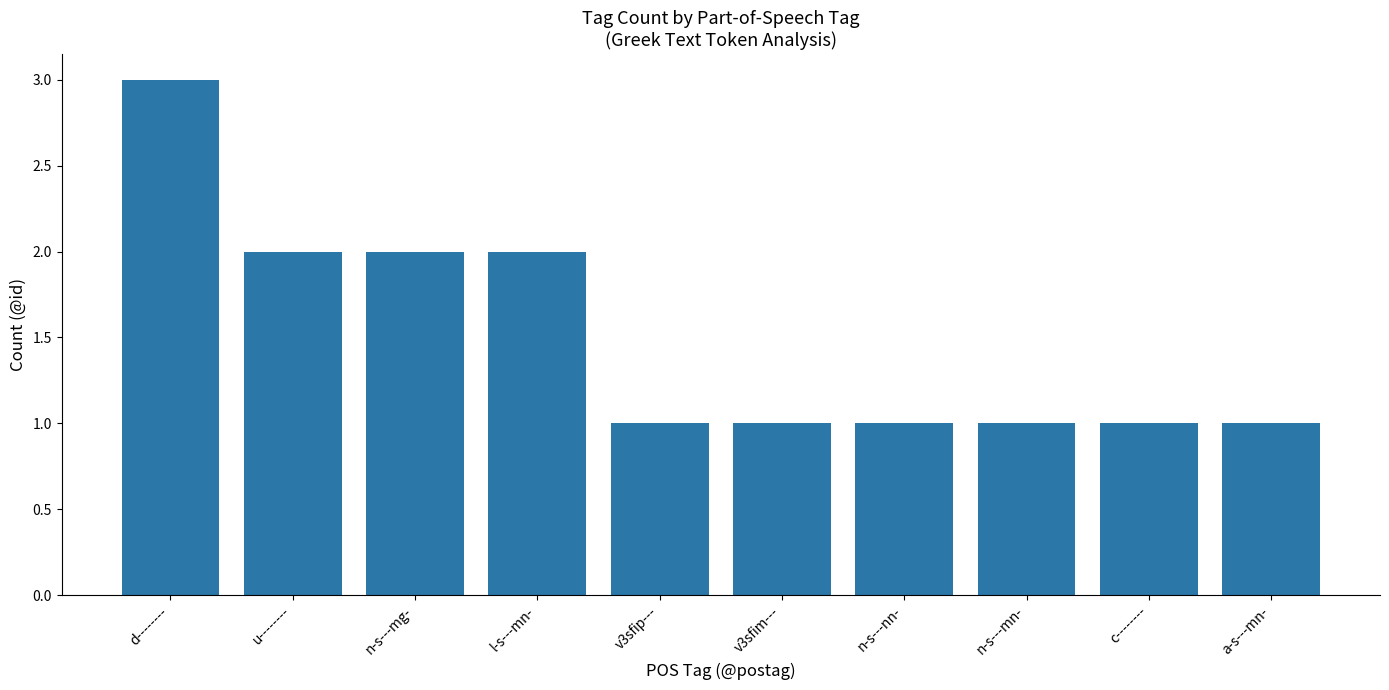

Count the values in the range 1 to 2.

9